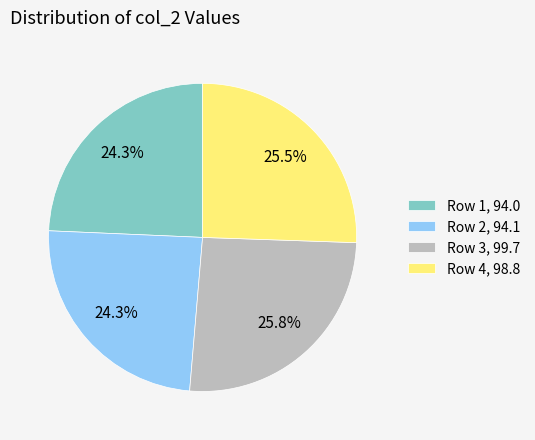

What percentage is NOT represented by Row 1, 94.0?

75.7%